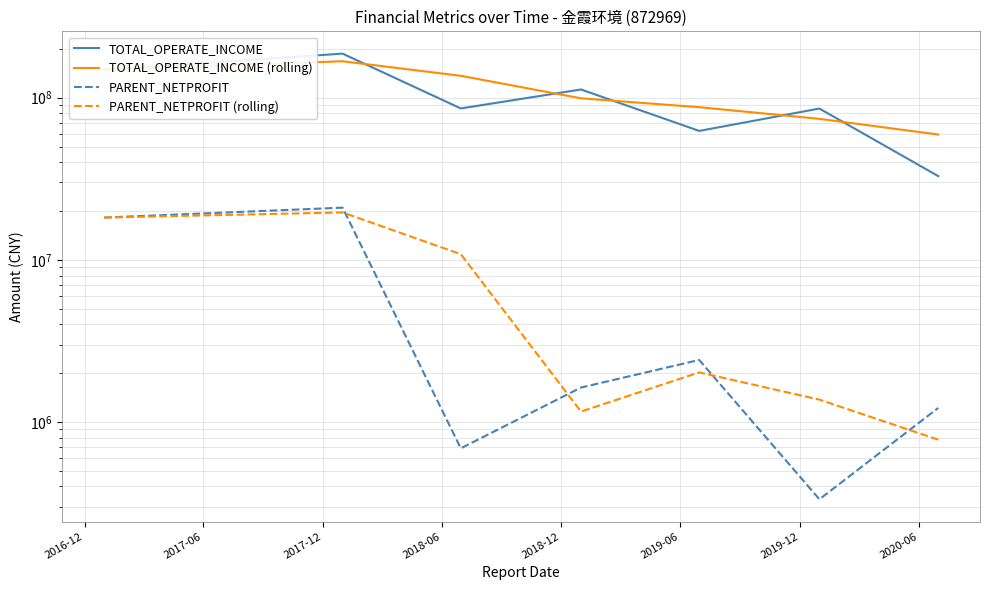

True or false: PARENT_NETPROFIT (rolling) and TOTAL_OPERATE_INCOME (rolling) intersect in this chart.

False